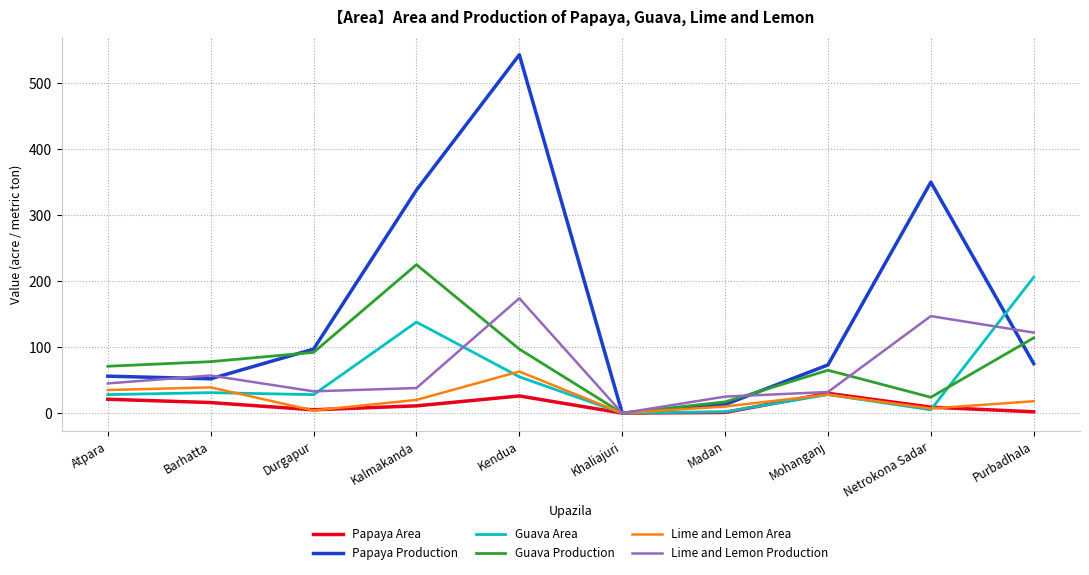

What are all the series names shown in the legend?

Papaya Area, Papaya Production, Guava Area, Guava Production, Lime and Lemon Area, Lime and Lemon Production